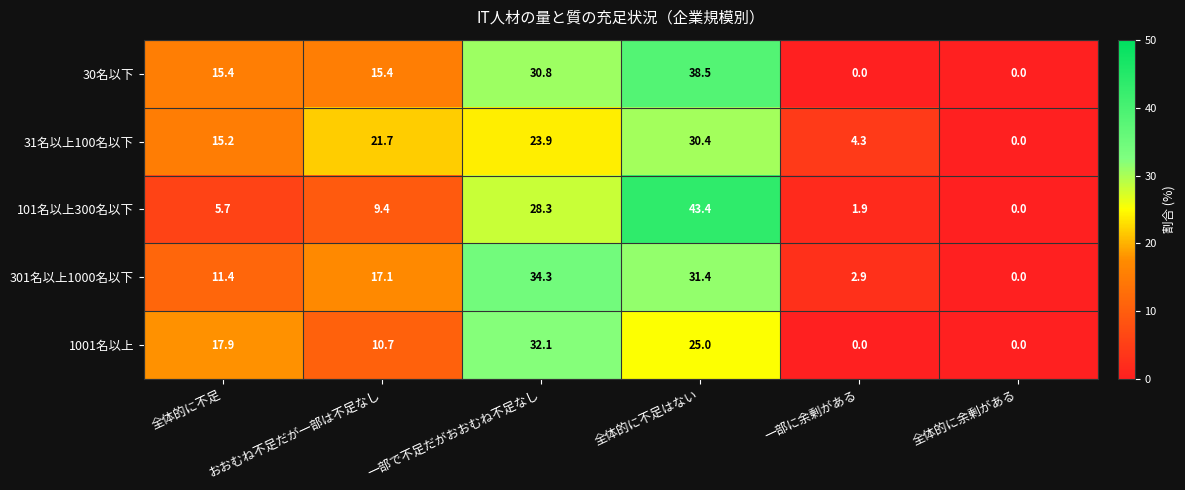

Count the number of data series in this chart.

5